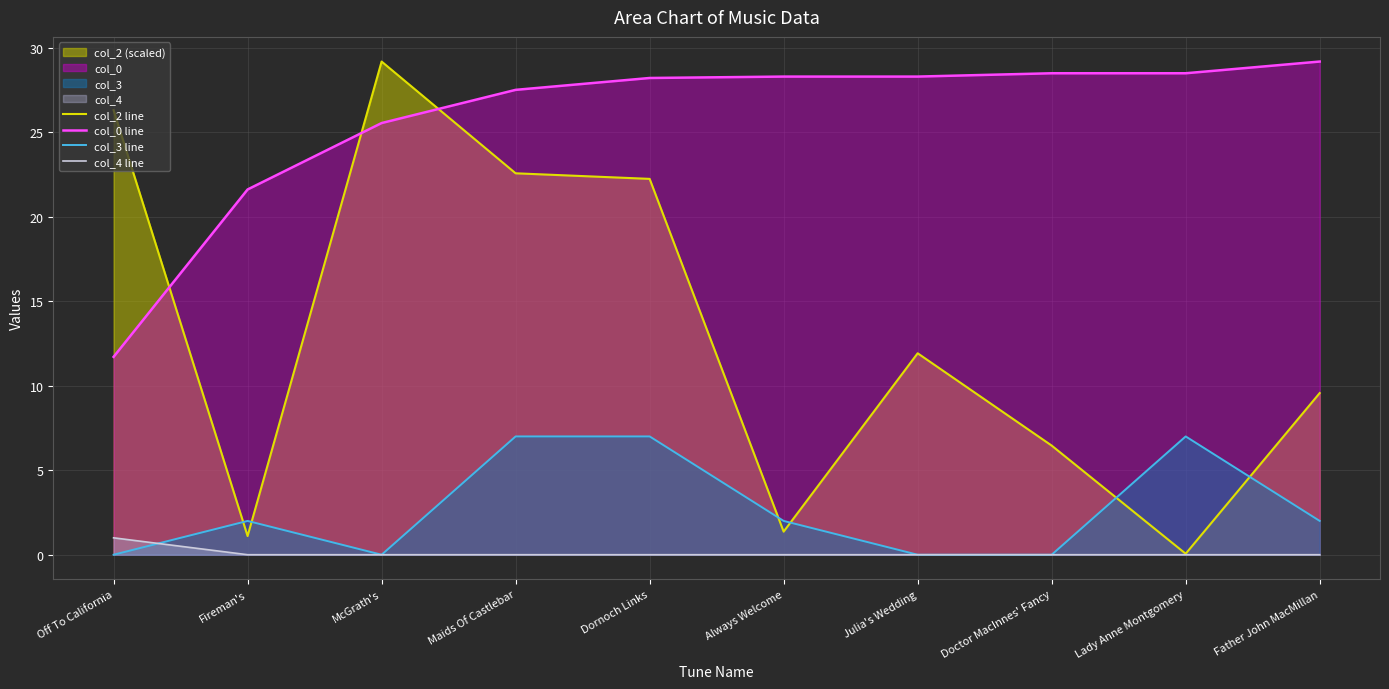

What are all the series names shown in the legend?

col_2 line, col_0 line, col_3 line, col_4 line